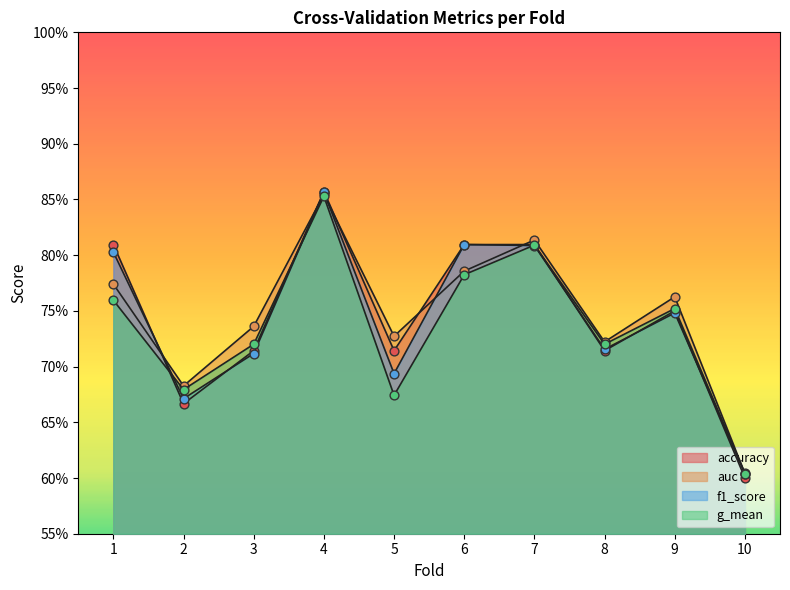

Which series reaches the maximum Y coordinate?

accuracy